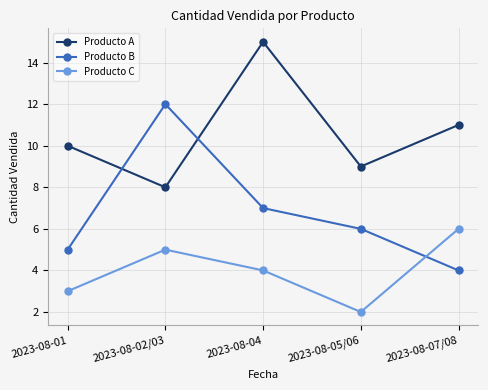

Is it true that Producto B equals 6 at 2023-08-05/06?

True